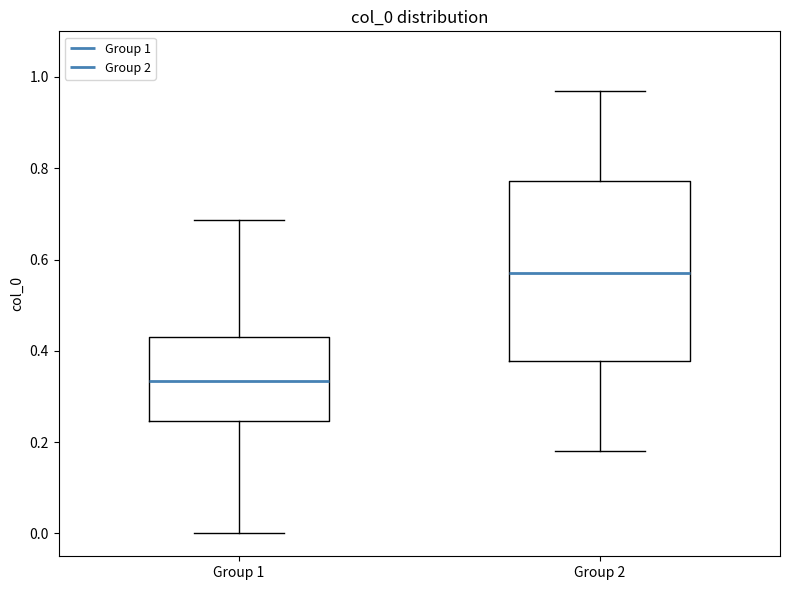

Comparing the boxes themselves (not the whiskers), which one is the tallest?

Group 2